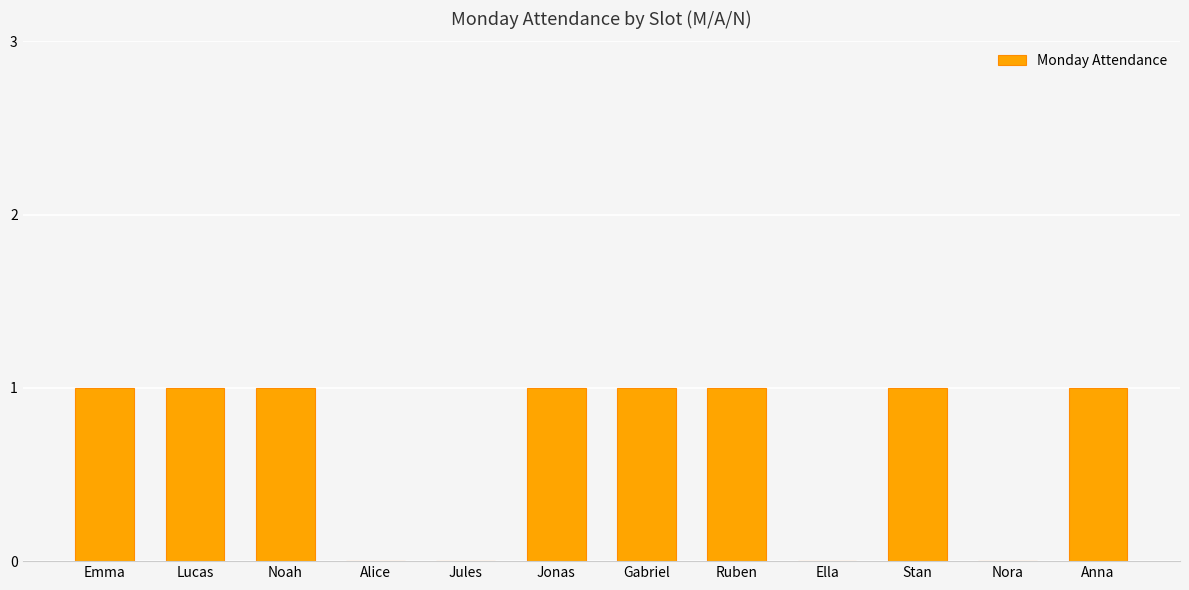

Is it true that the value at Stan is 2?

False